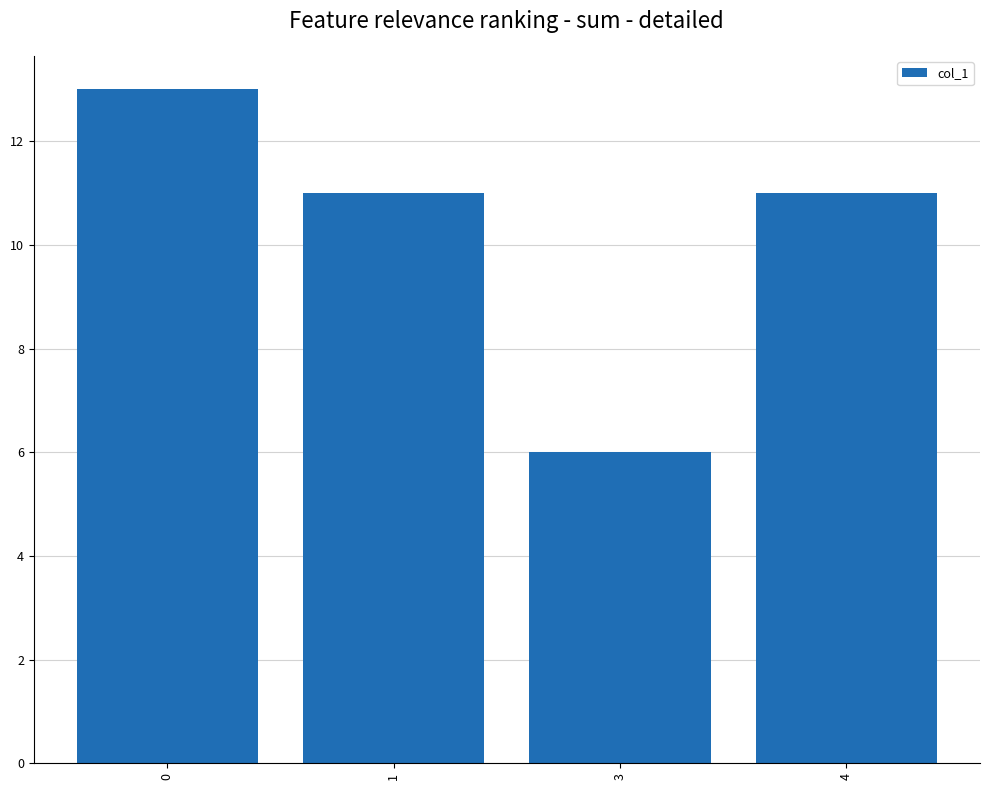

What is the value of the 2nd bar from the left?

11